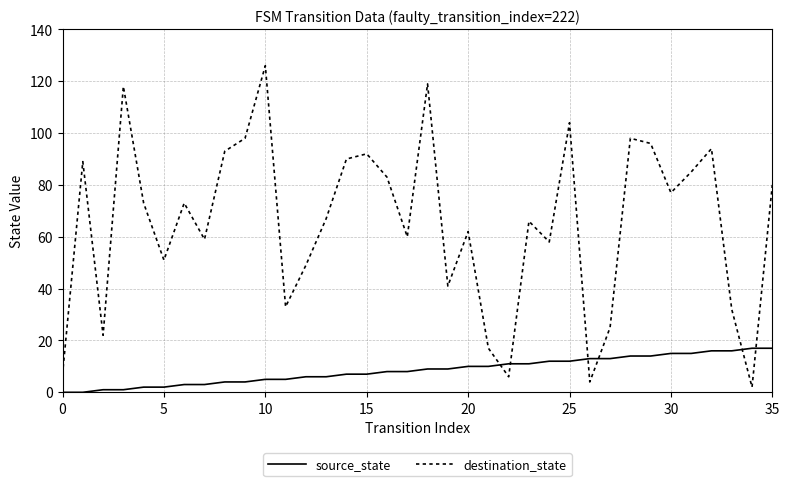

What is the difference between the maximum and minimum values in the source_state series?

17